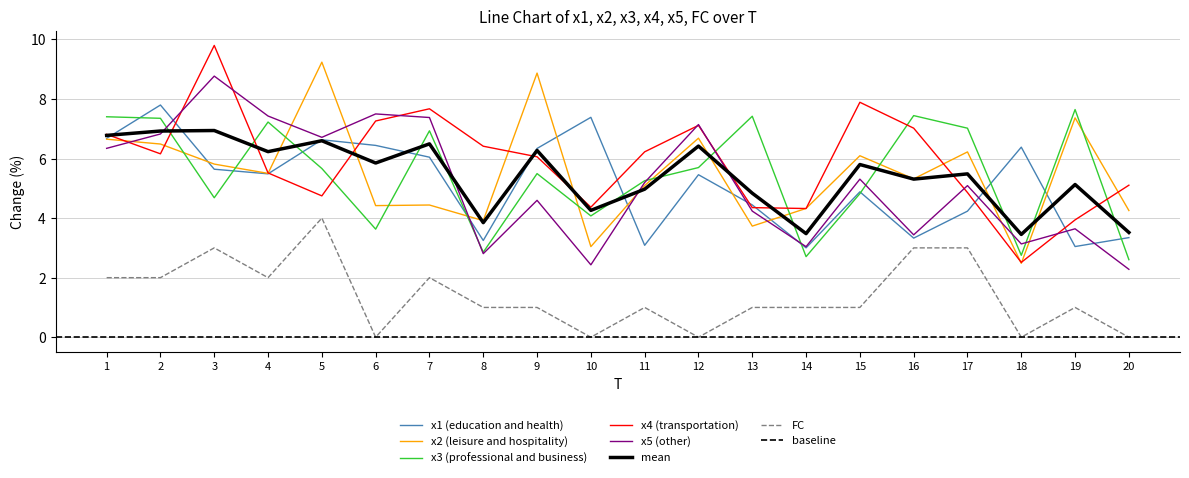

What is the sum of all x4 values?

118.1